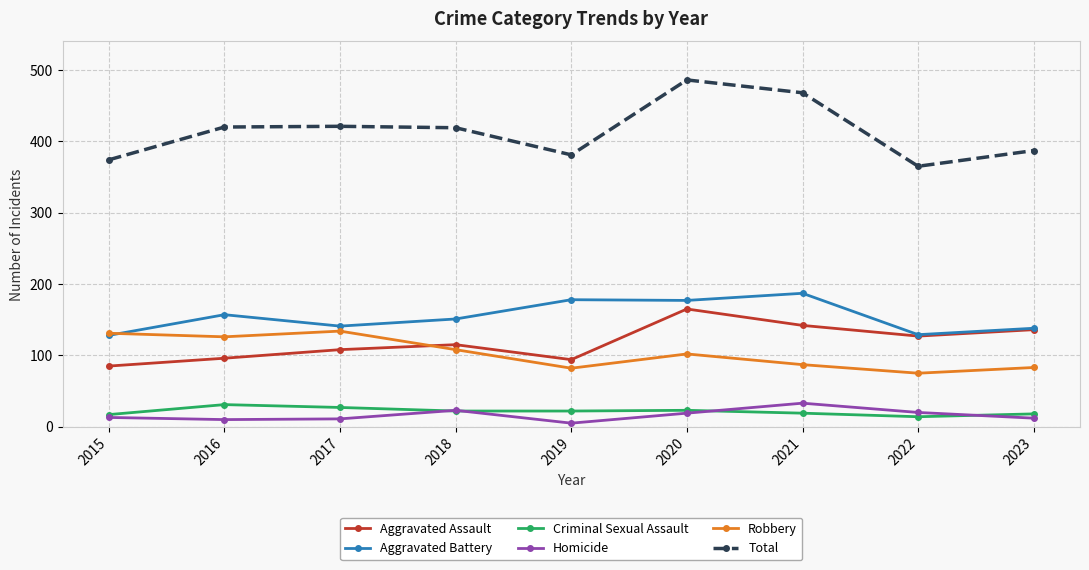

Which series has the largest range (max minus min)?

Total